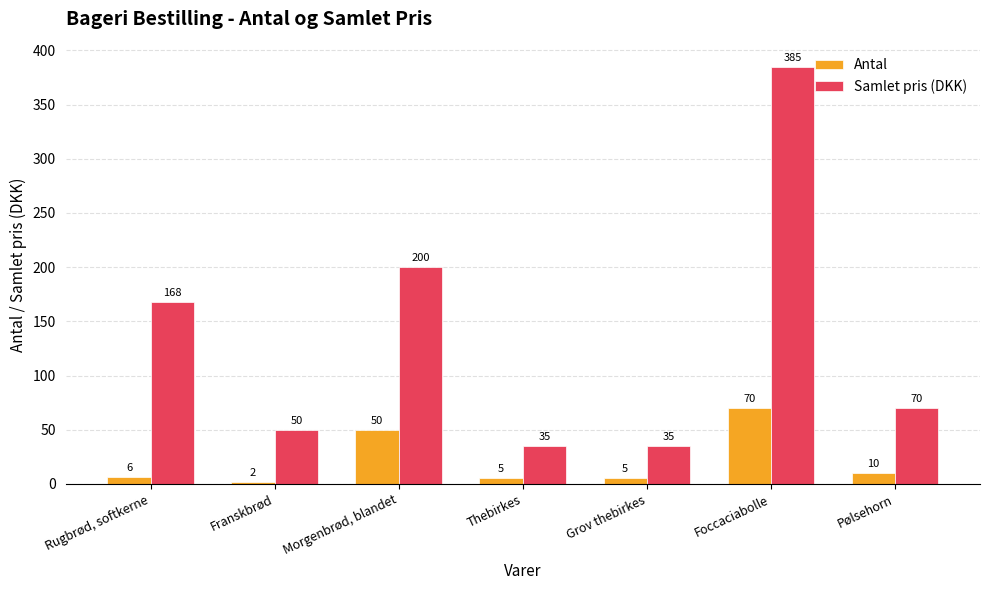

What is the greatest value displayed?

385